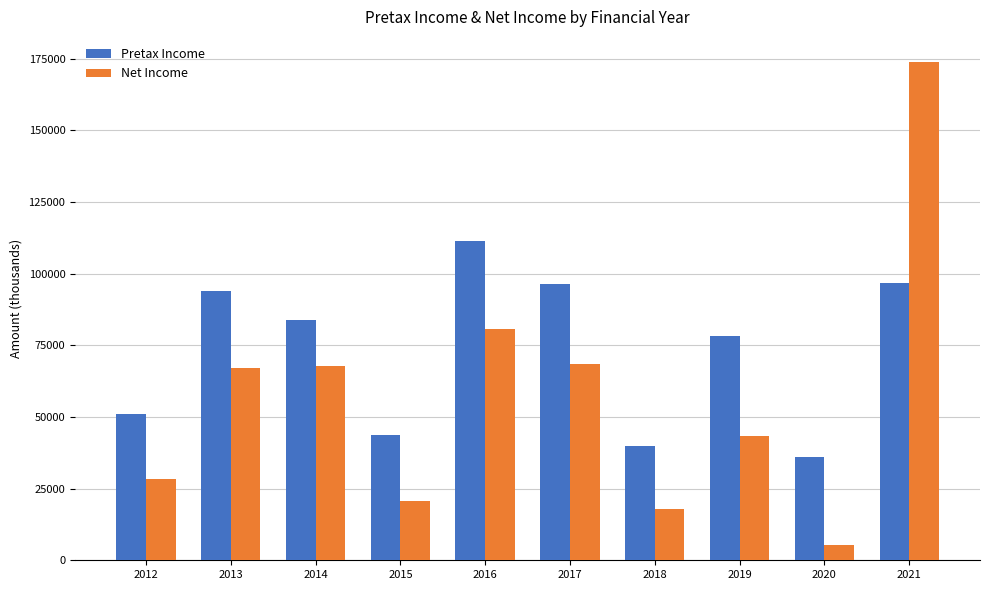

How many groups of bars are there?

10